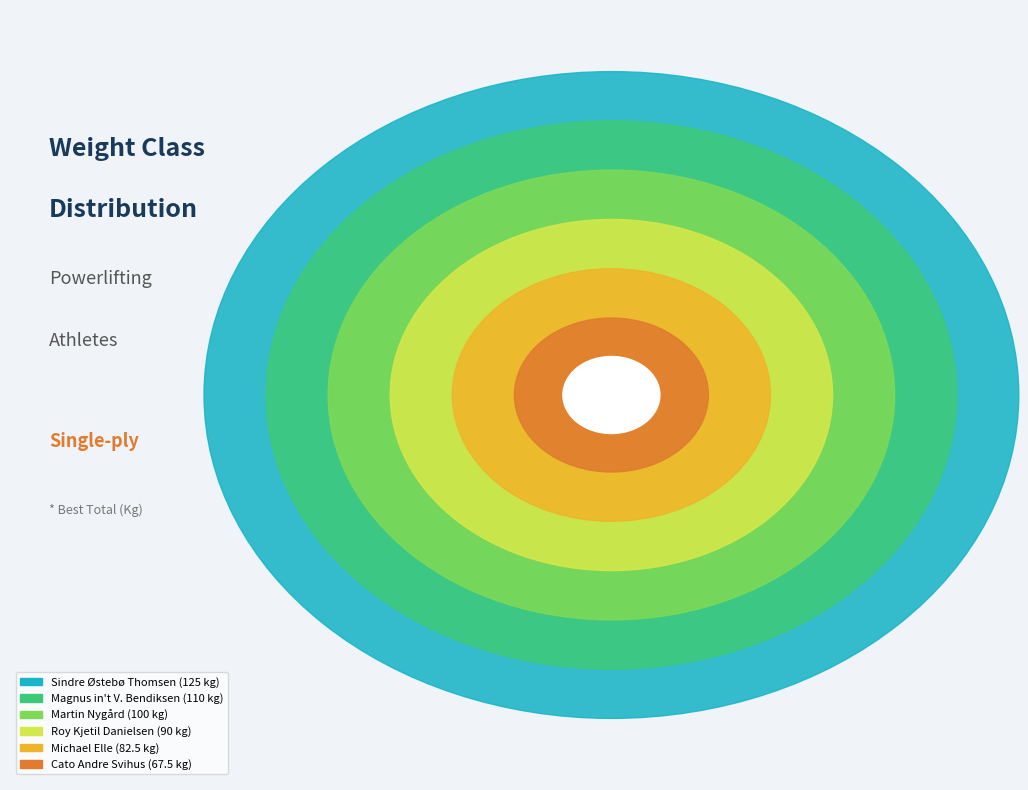

Is there any slice that represents more than half of the pie?

No